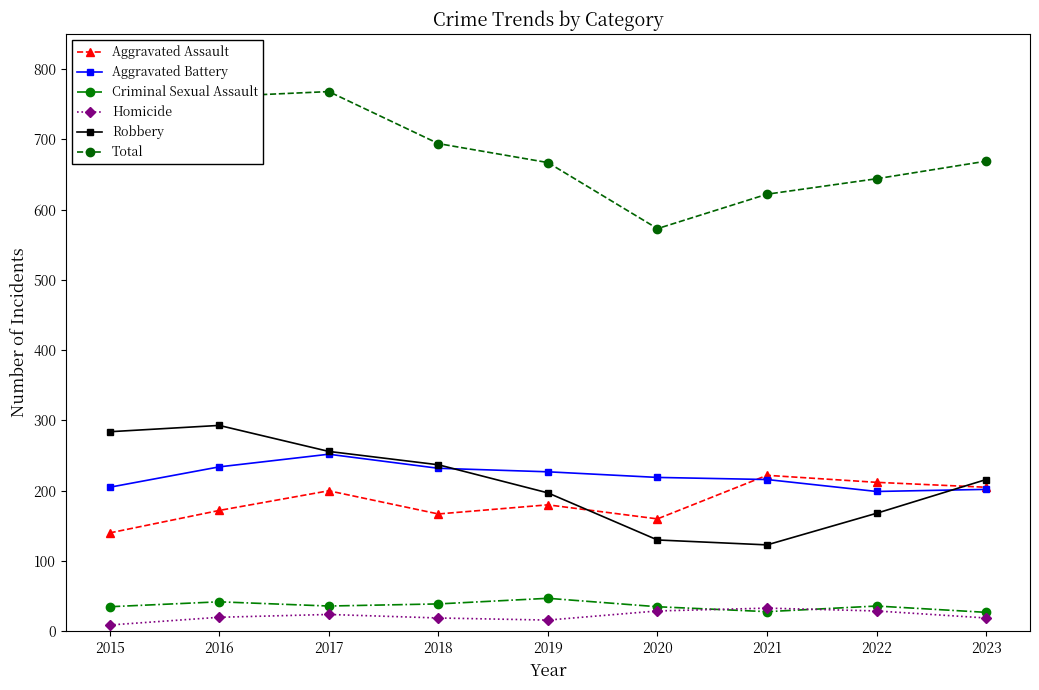

What is the average value of the Aggravated Assault series?

184